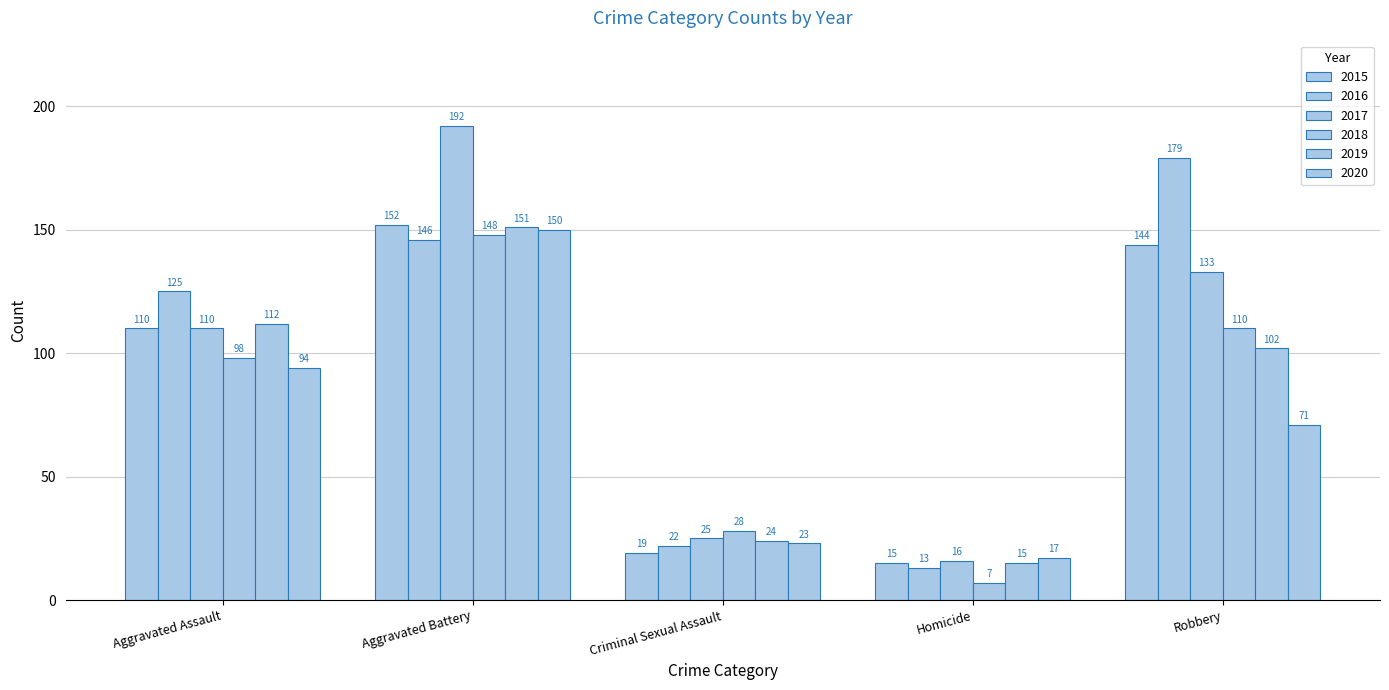

What is the total value across all series at Aggravated Battery?

939